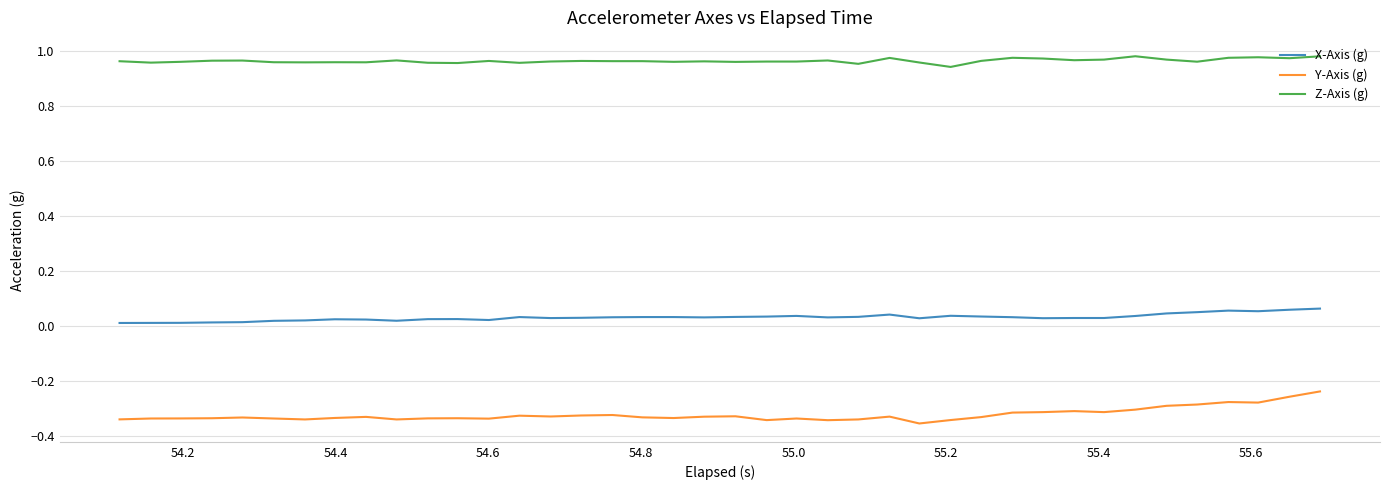

Which series has the largest range (max minus min)?

Y-Axis (g)